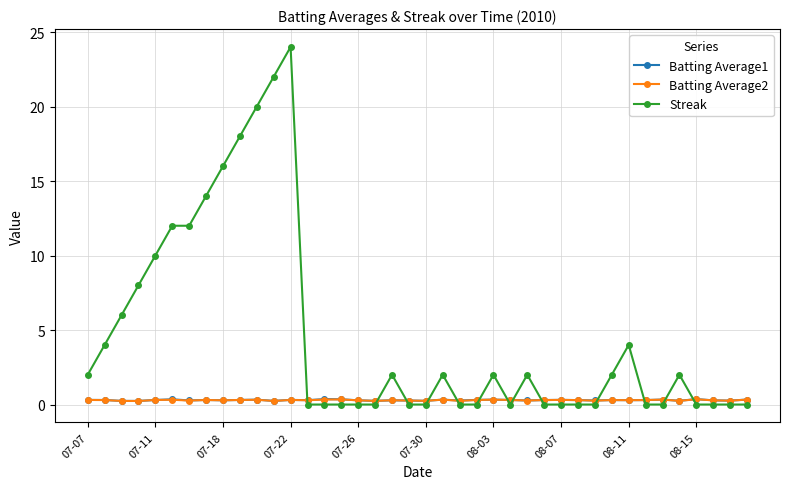

What is the maximum value for Streak?

24.0